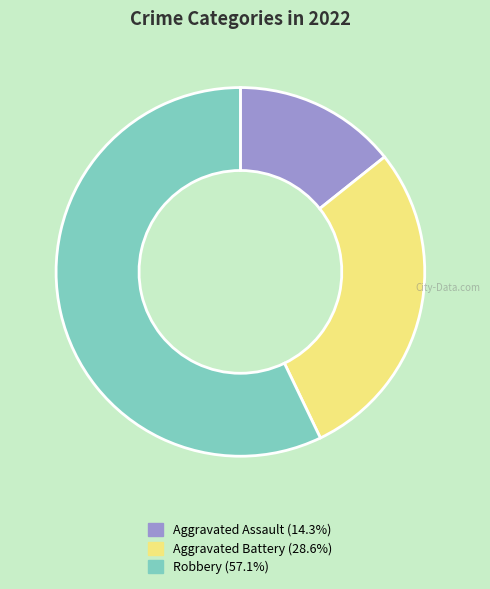

Is there a majority slice in this chart?

Yes